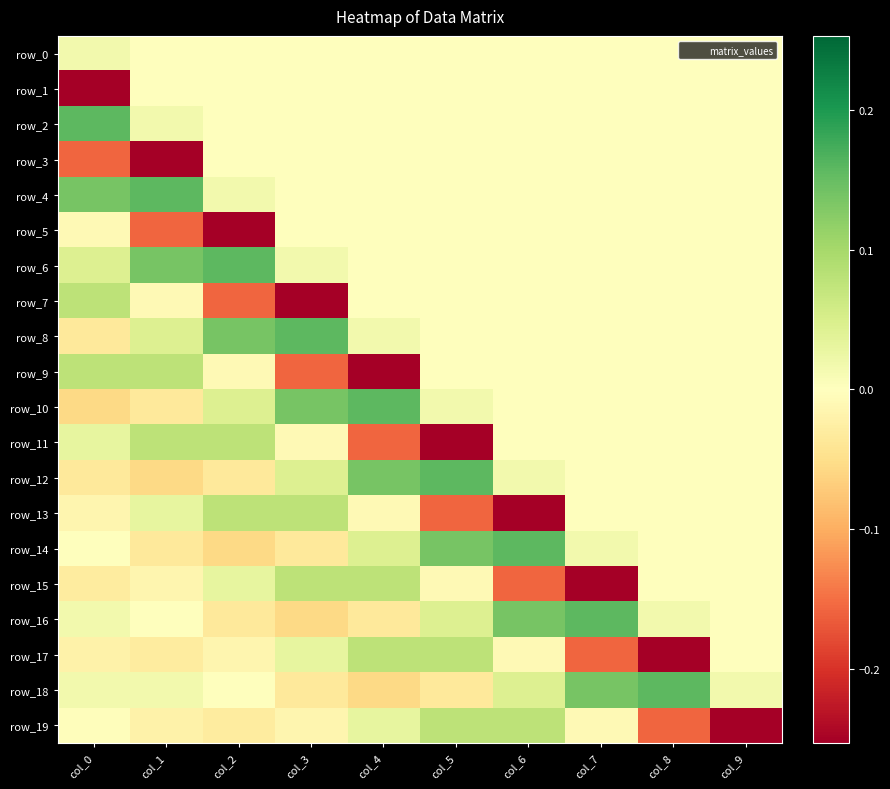

How many values in the row_6 series exceed 0?

4